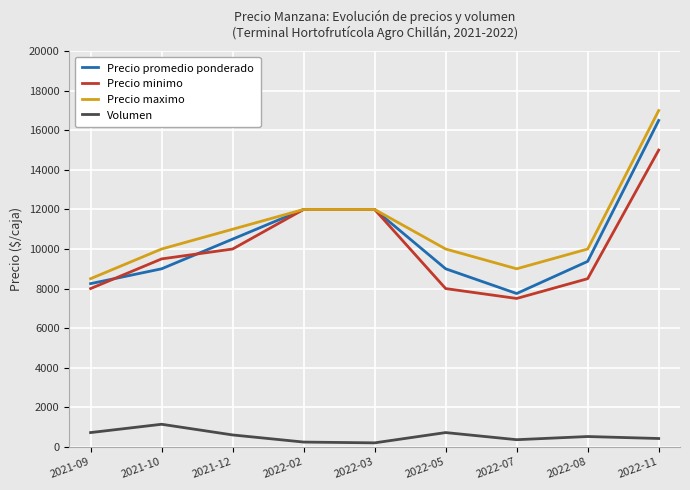

True or false: Volumen and Precio minimo cross at least once.

False